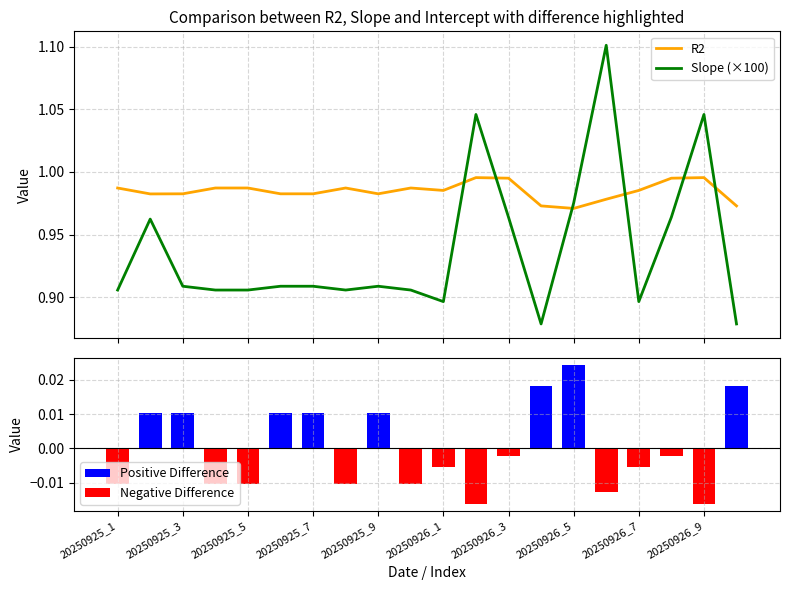

How many R2 values are between 0 and 1?

20